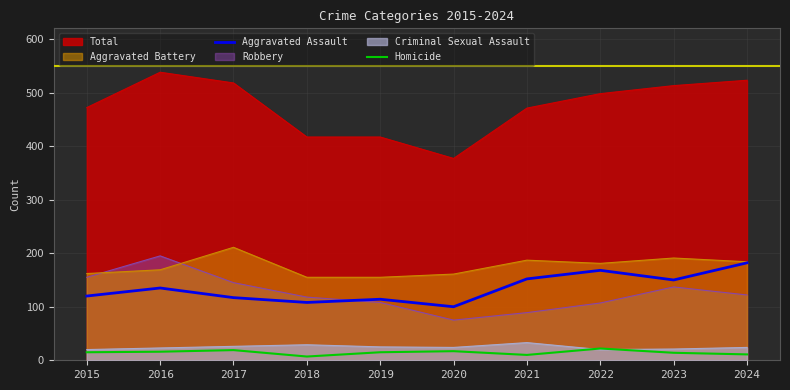

True or false: Aggravated Assault has a value of 152 at 2021.

True